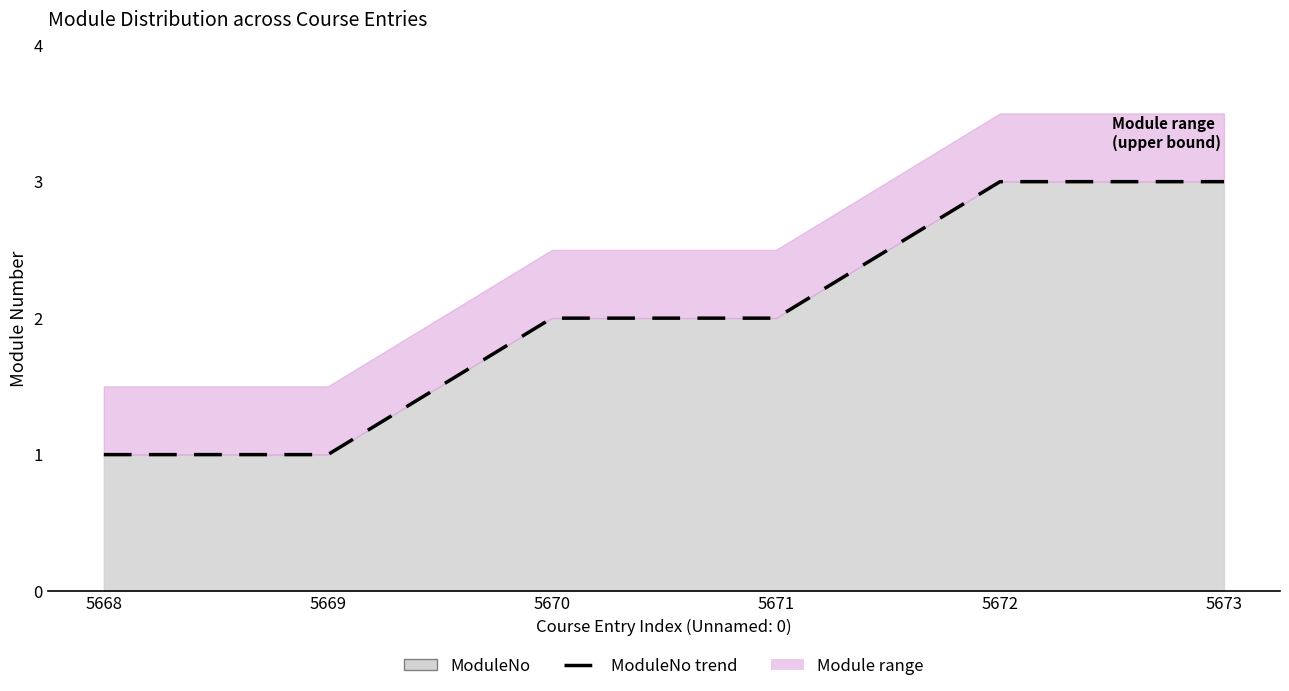

At which label is the value closest to 2?

5670